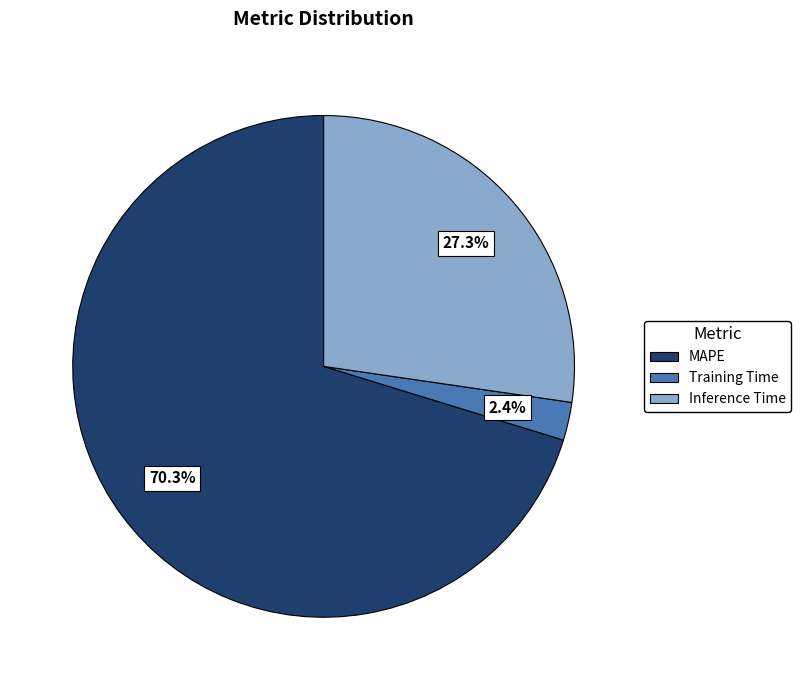

Rank the categories by value from highest to lowest.

MAPE, Inference Time, Training Time